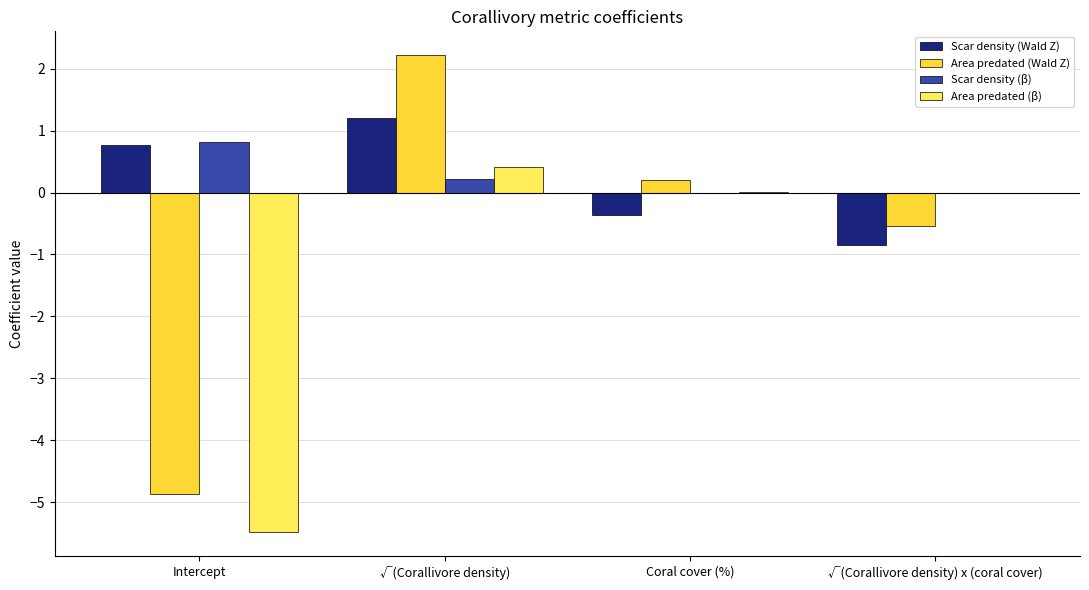

What is the sum of all Scar density (Wald Z) values?

0.7